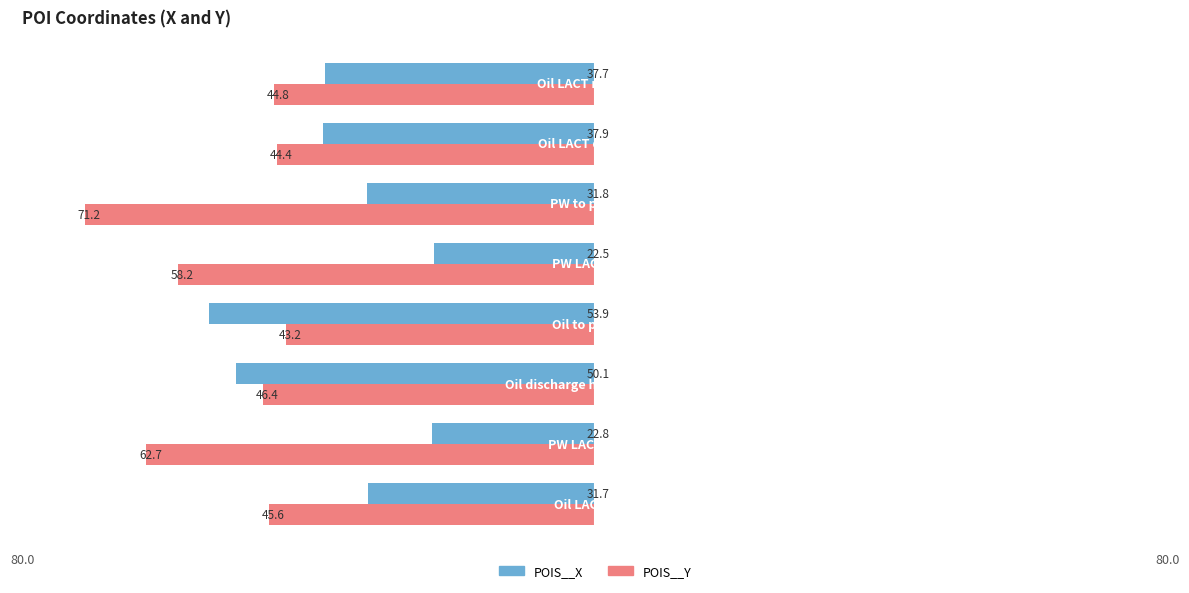

What are all the series names shown in the legend?

POIS__X, POIS__Y